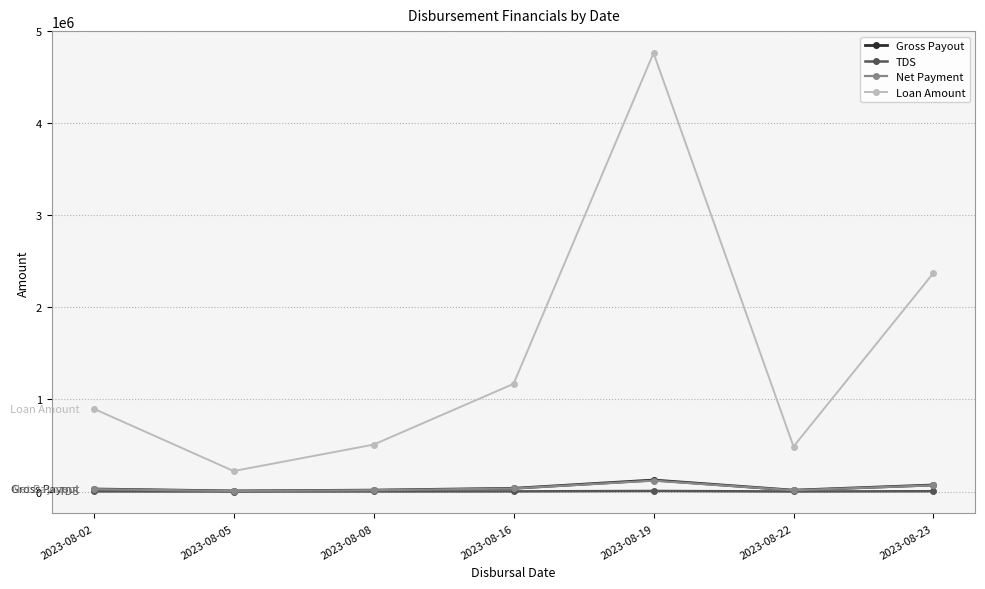

Where is Loan Amount nearest to the value 2493295?

2023-08-23